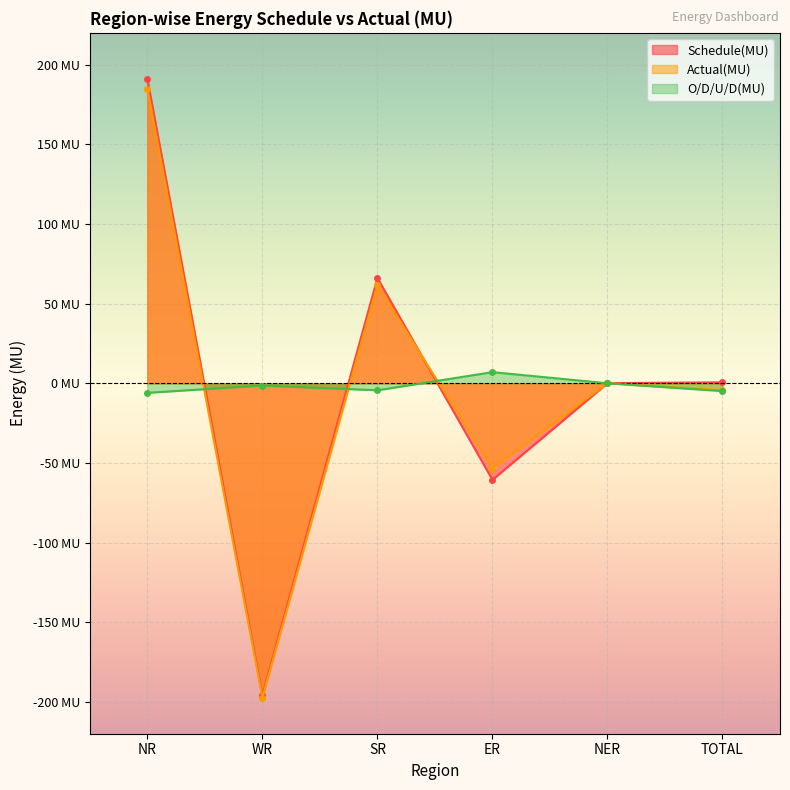

True or false: Schedule(MU) and Actual(MU) intersect in this chart.

True